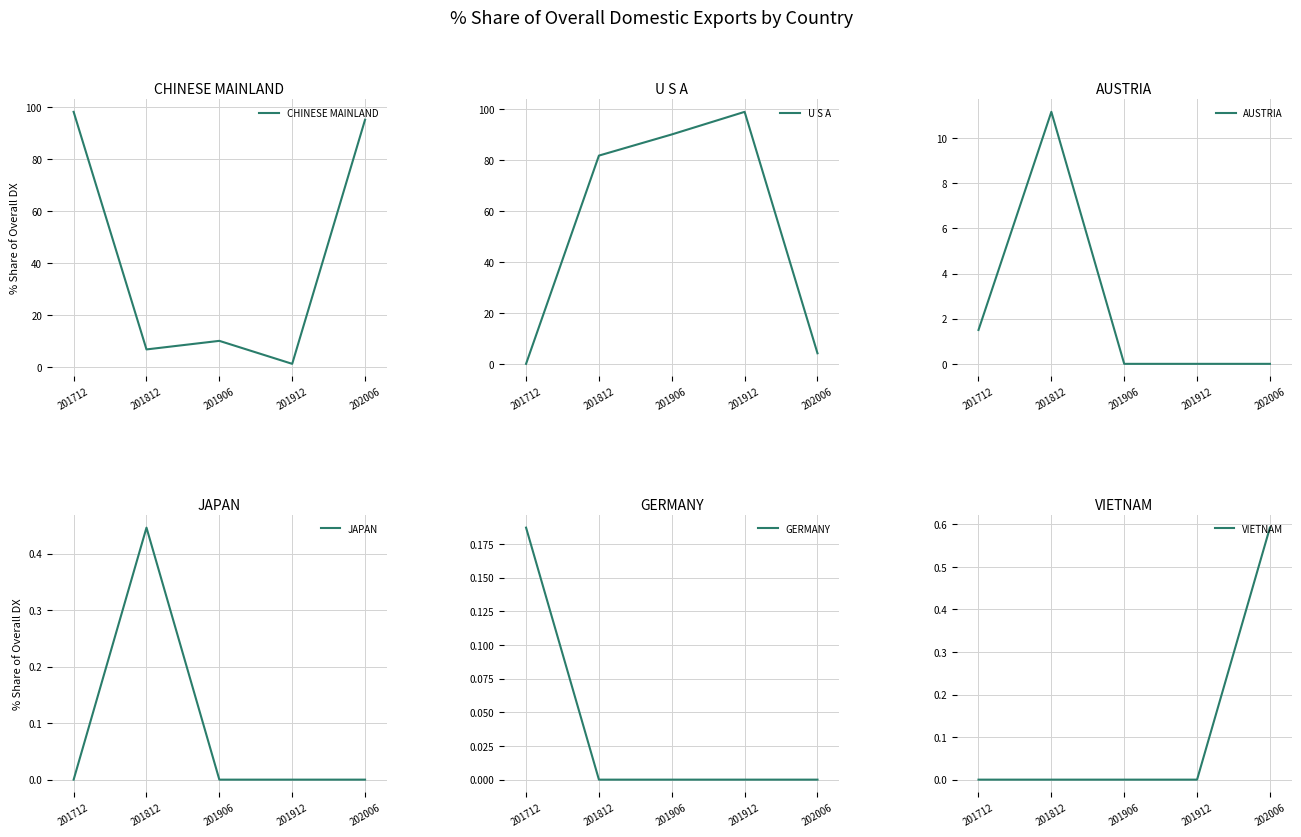

How many interior local valleys does the CHINESE MAINLAND series have?

2